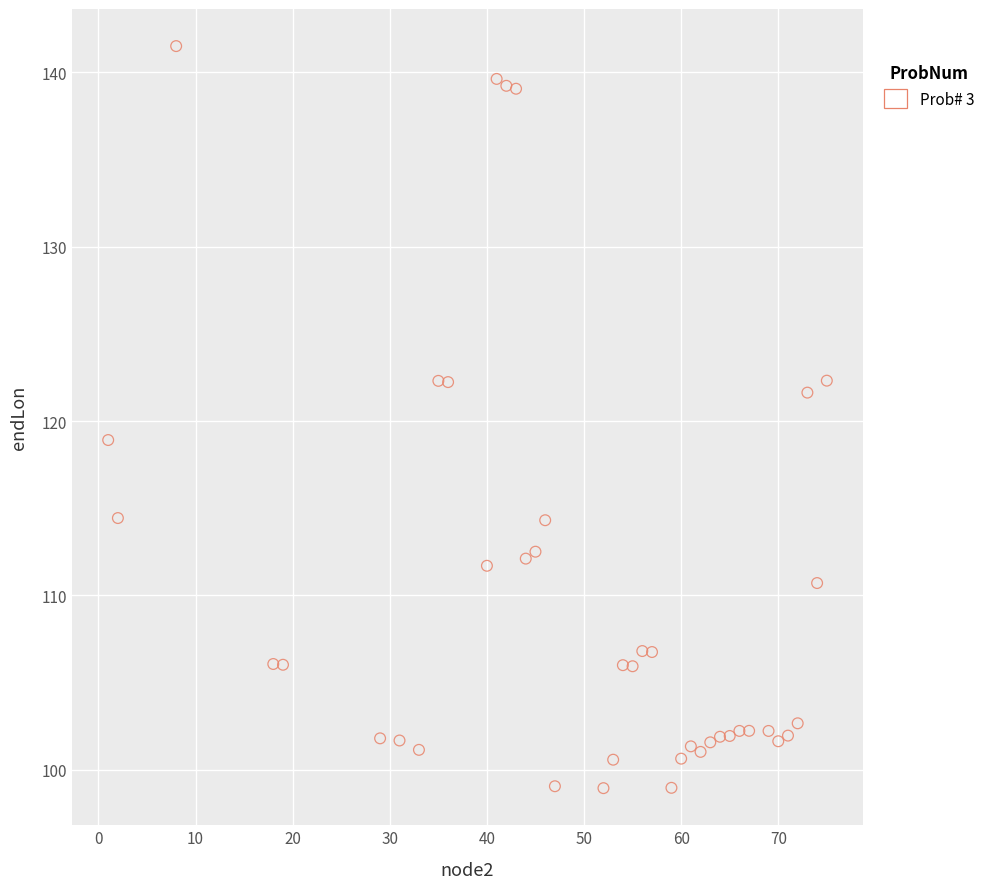

What is the range of Y values (max minus min)?

42.6